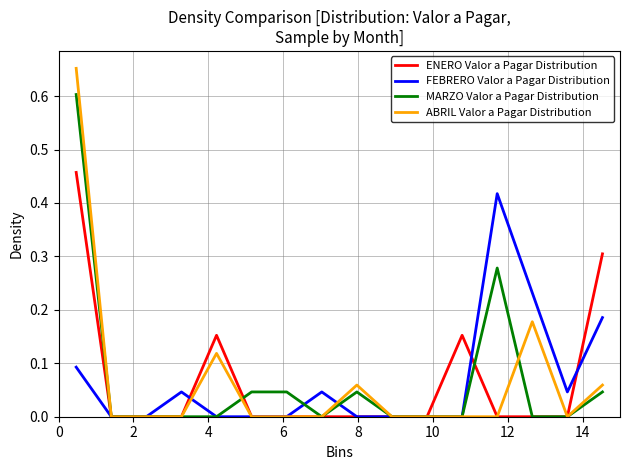

List the series in order of their peak value, highest first.

ABRIL Valor a Pagar Distribution, MARZO Valor a Pagar Distribution, ENERO Valor a Pagar Distribution, FEBRERO Valor a Pagar Distribution